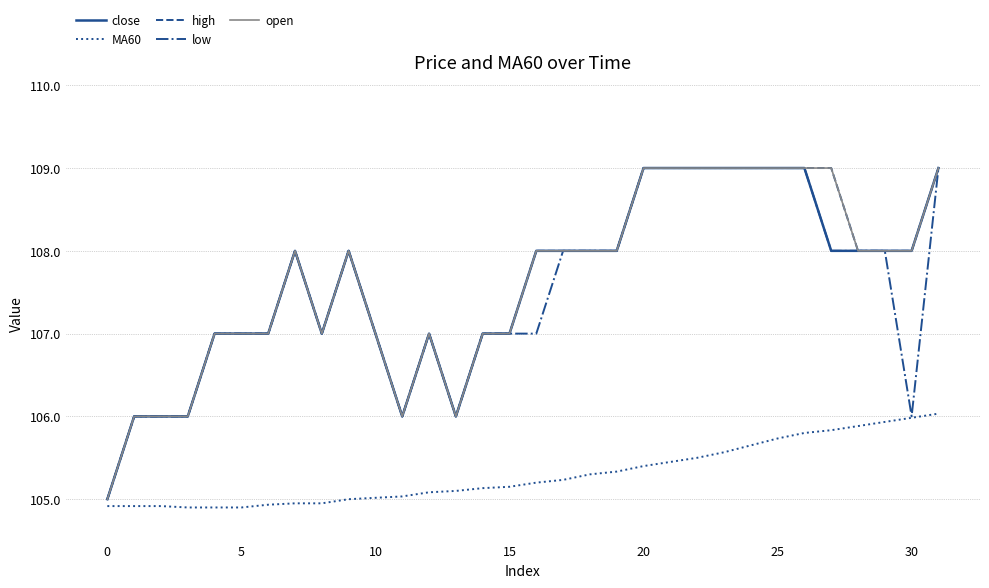

What is the label of the 15th point from the left?

14